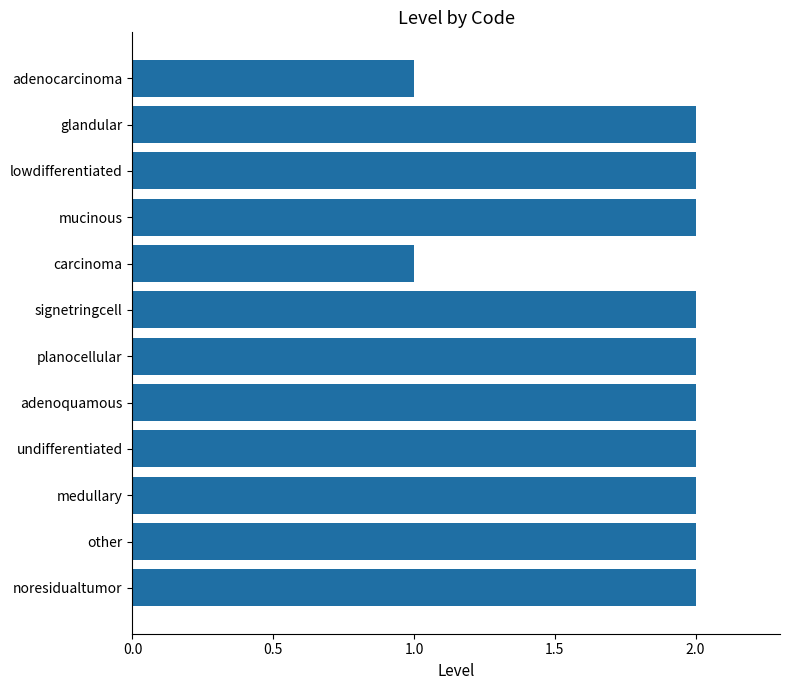

Count the number of categories in the chart.

12